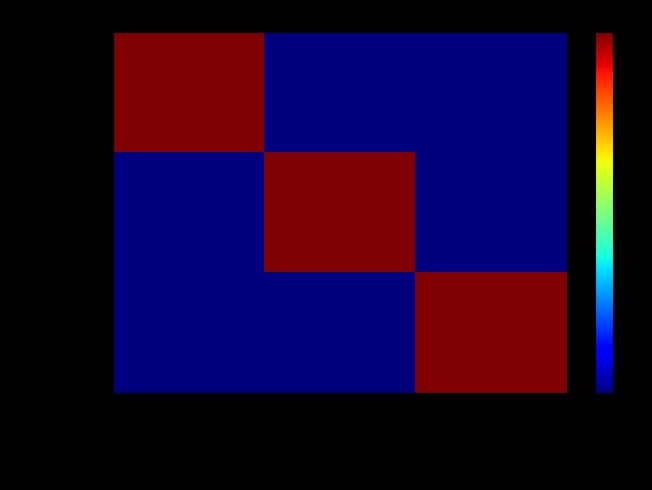

At how many categories does at least one series exceed 0?

3